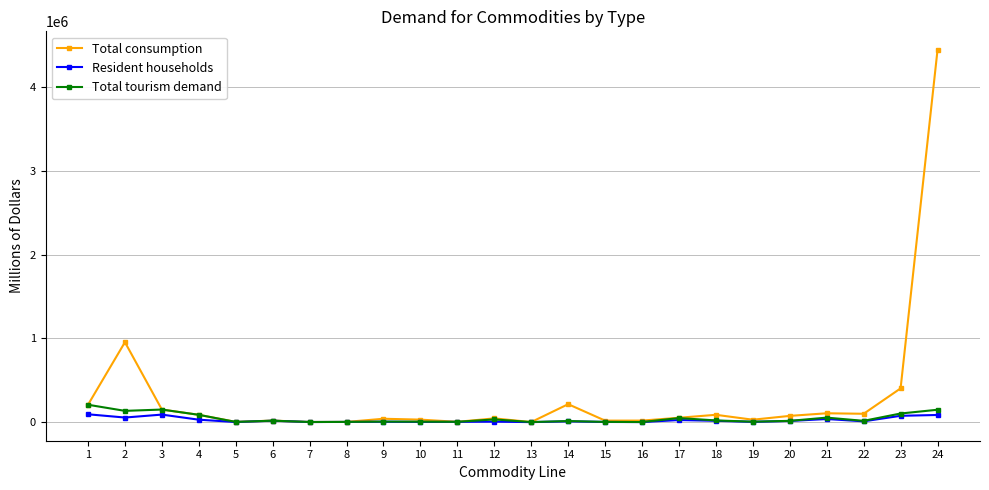

How many lines are shown in the chart?

3